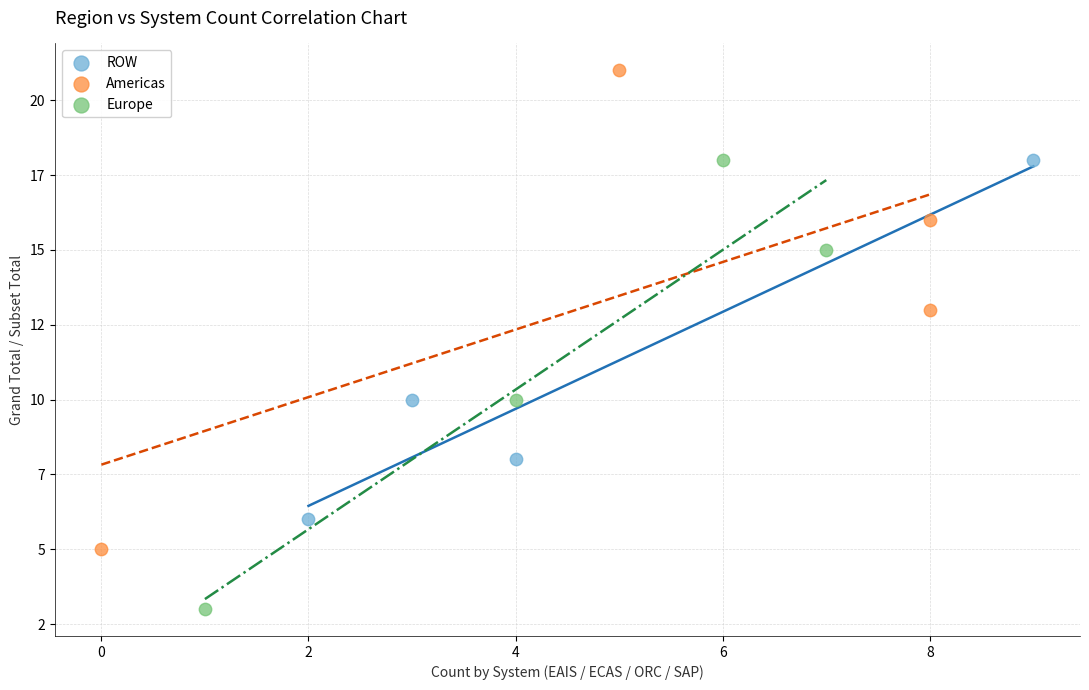

Which series has the widest spread of Y values?

Americas